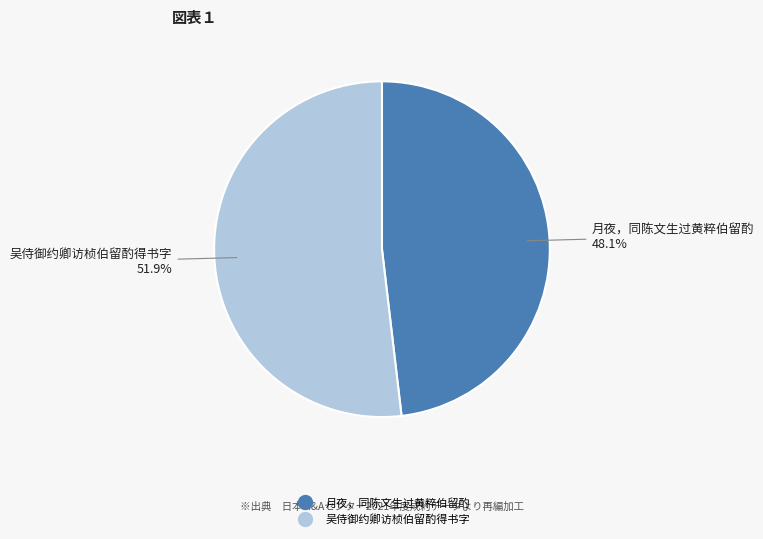

Does any single category account for the majority?

Yes